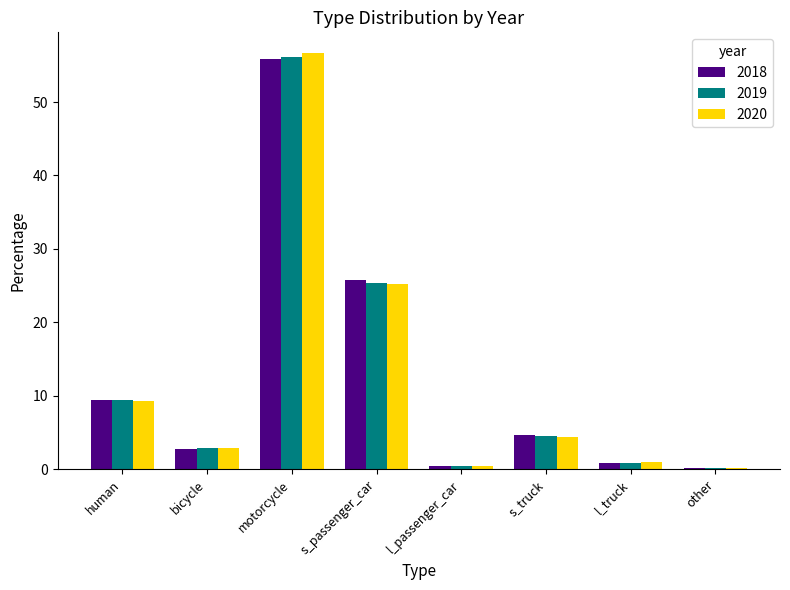

At which category is the sum across all series the highest?

motorcycle